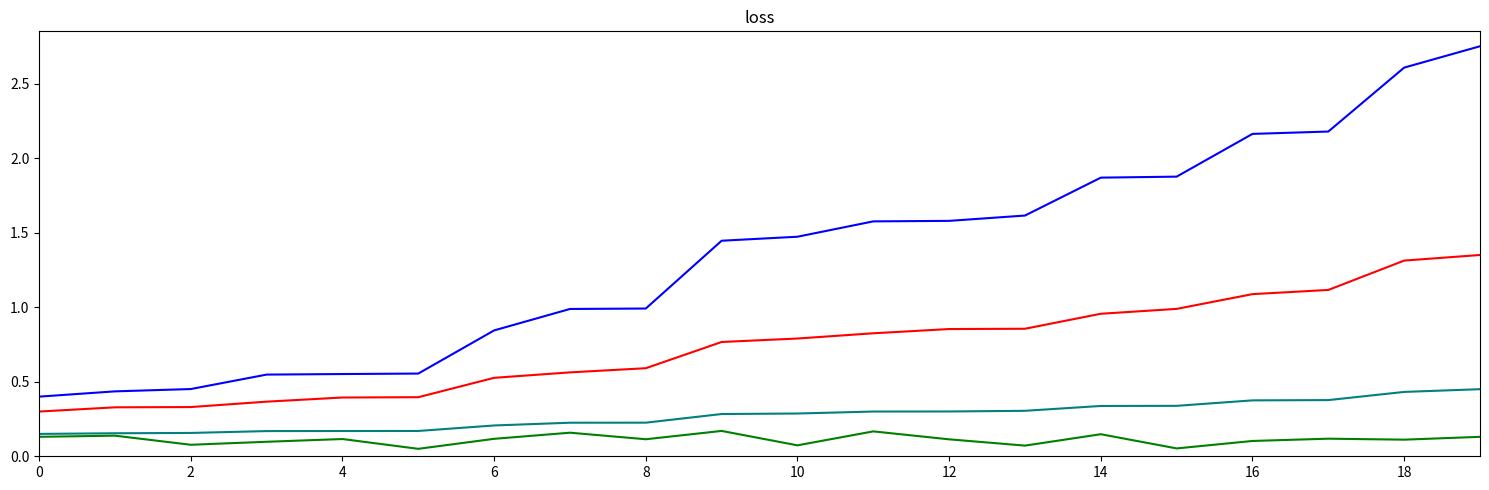

Does the chart have visible grid lines?

No